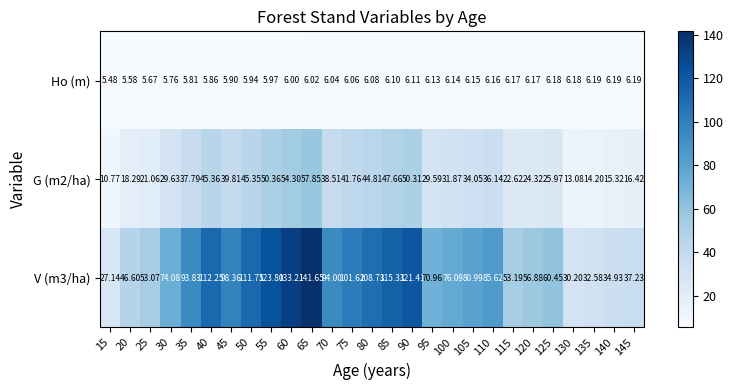

What is the total value across all series at 25?

79.8